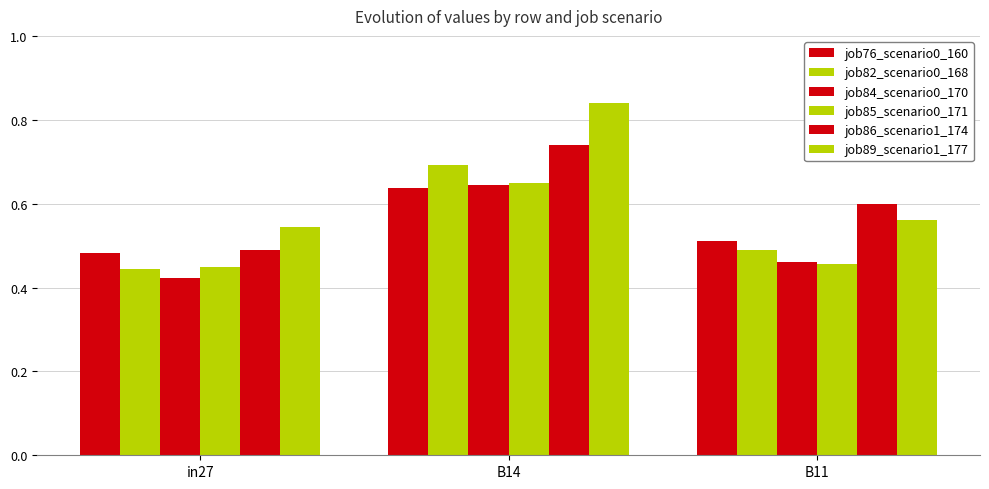

Between B14 and B11, which series saw the biggest shift?

job89_scenario1_177